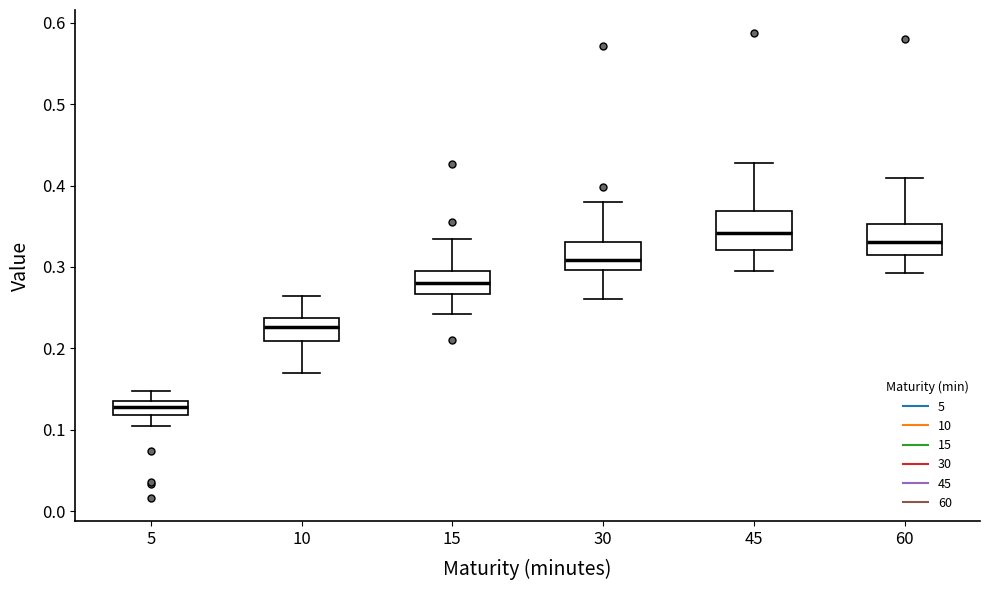

Where does the lower whisker of the box at x = 60 end on the y-axis? The values are not printed on the chart, so give them approximately, as read against the axis.

0.29